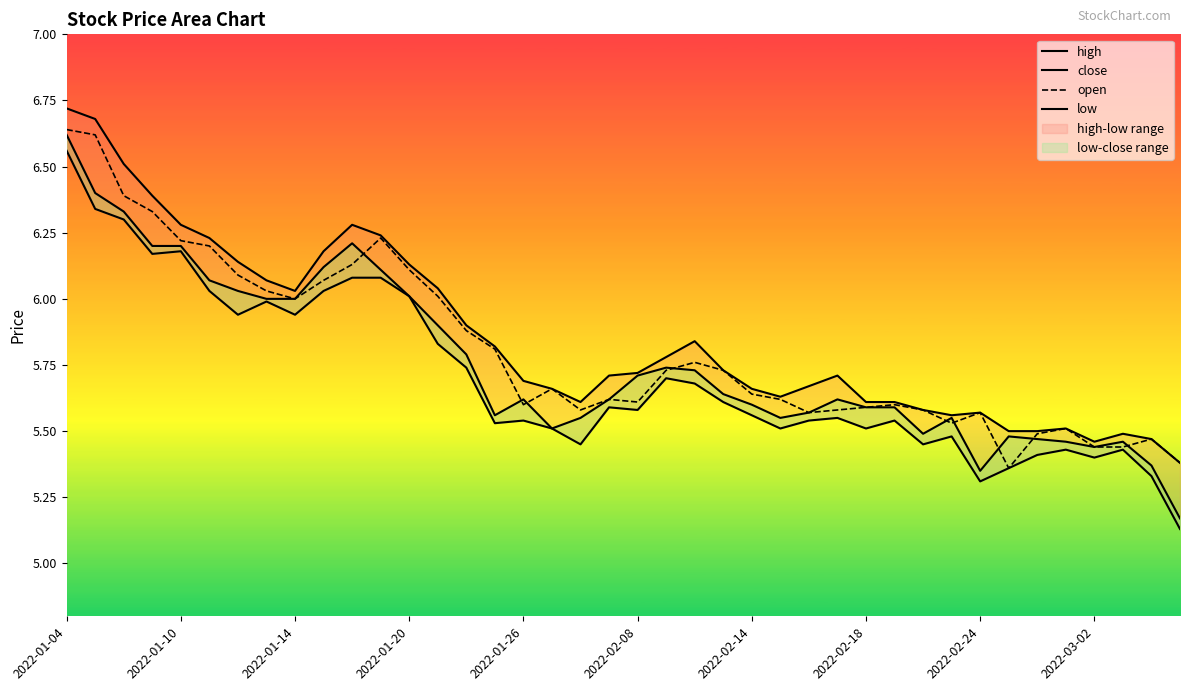

At which category is the sum across all series the highest?

2022-01-04